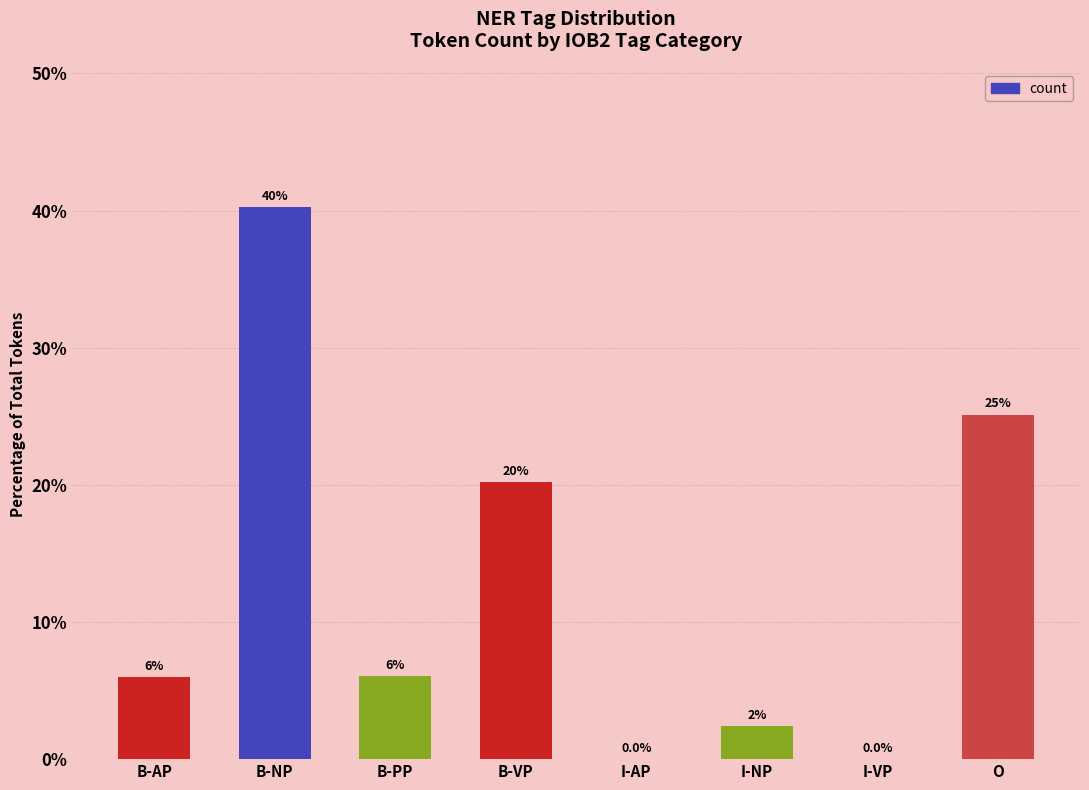

What value does the data have at O?

25.1